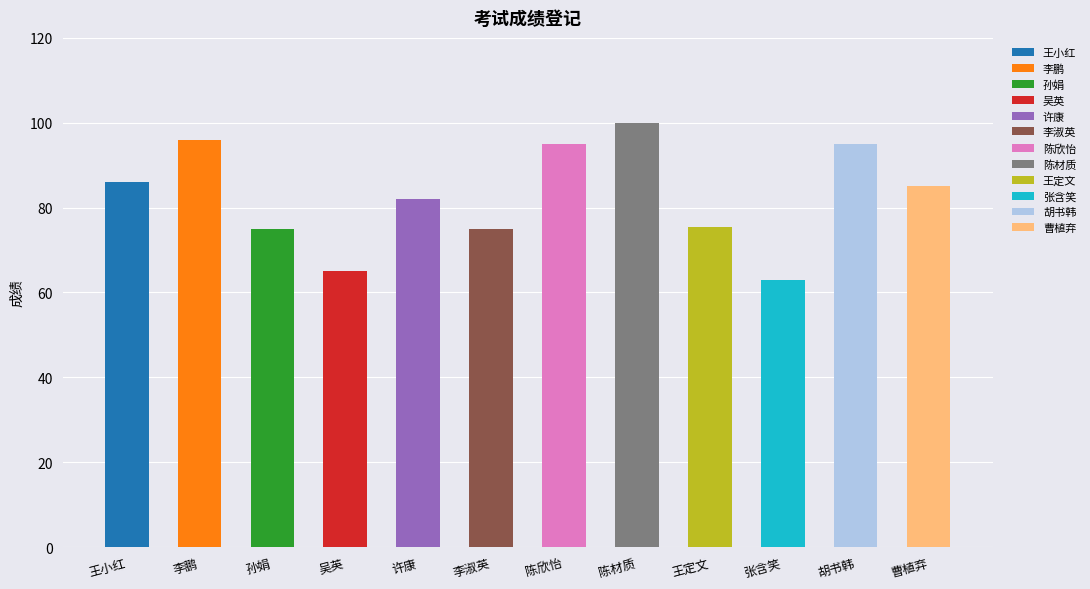

Approximately how many times larger is the value at 王定文 compared to 张含笑?

1.2